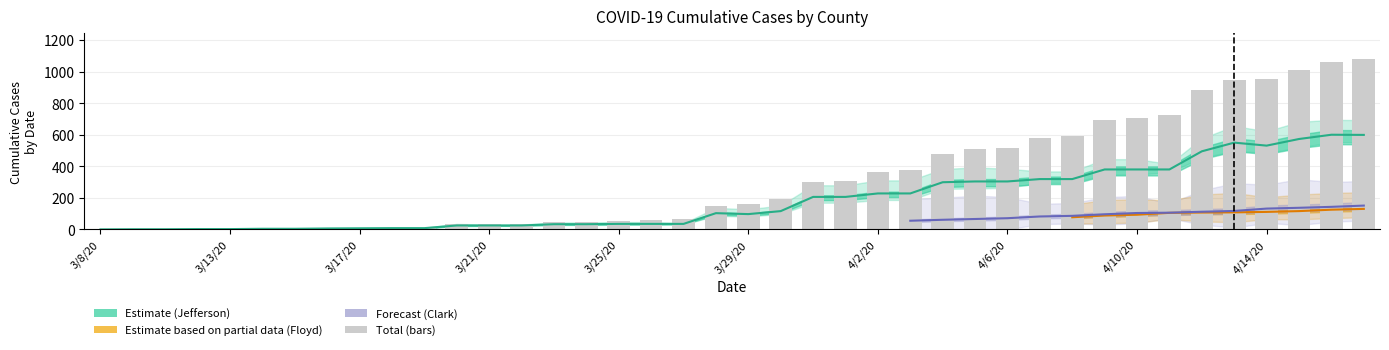

True or false: Jefferson has a value of 32.7 at 3/21/20.

False